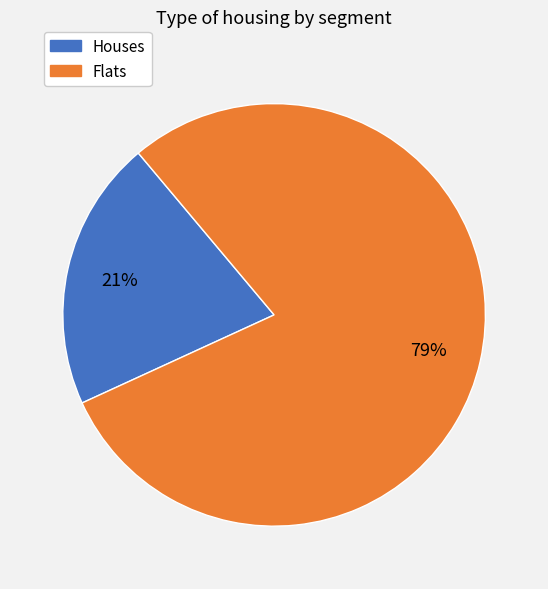

Is there a majority slice in this chart?

Yes